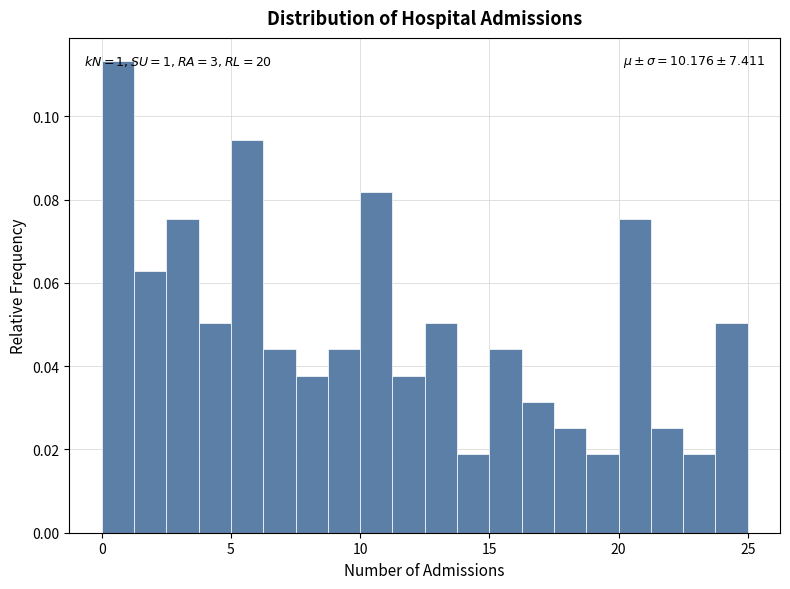

Read against the x-axis, roughly where is the centre of the tallest bar?

0.5